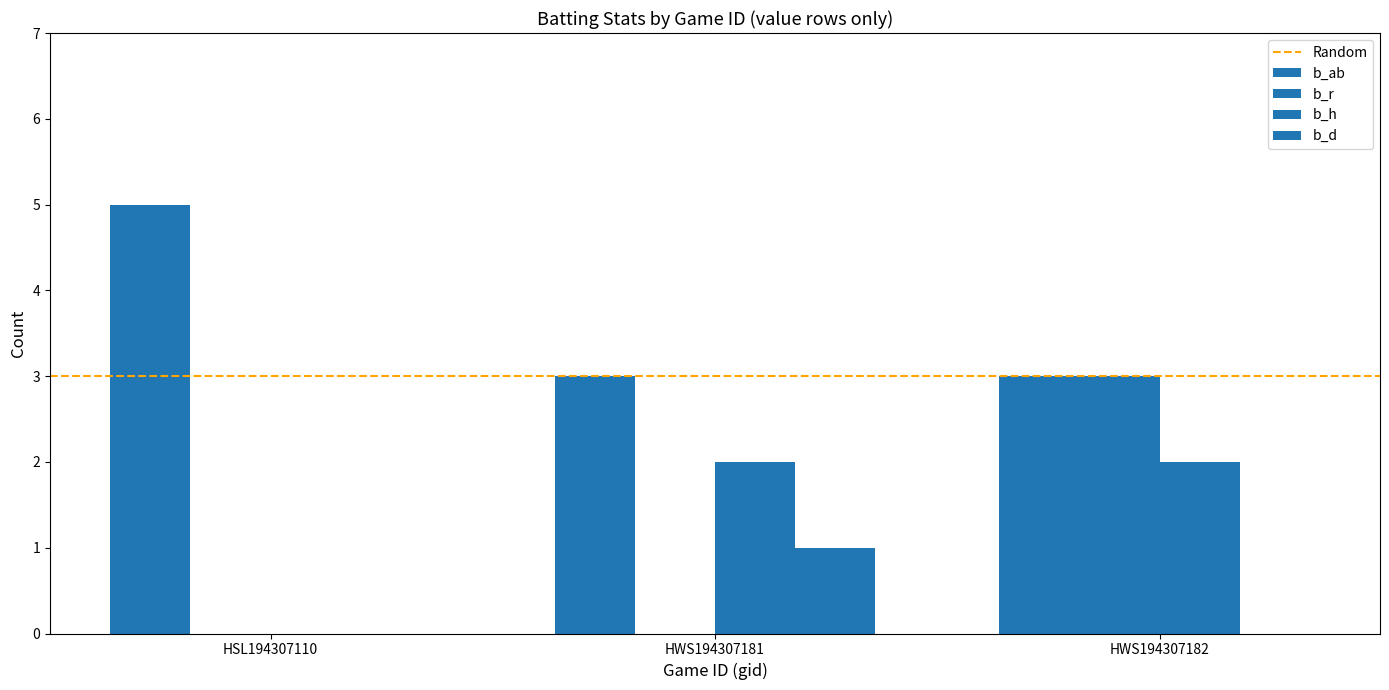

How many groups of bars are there?

3